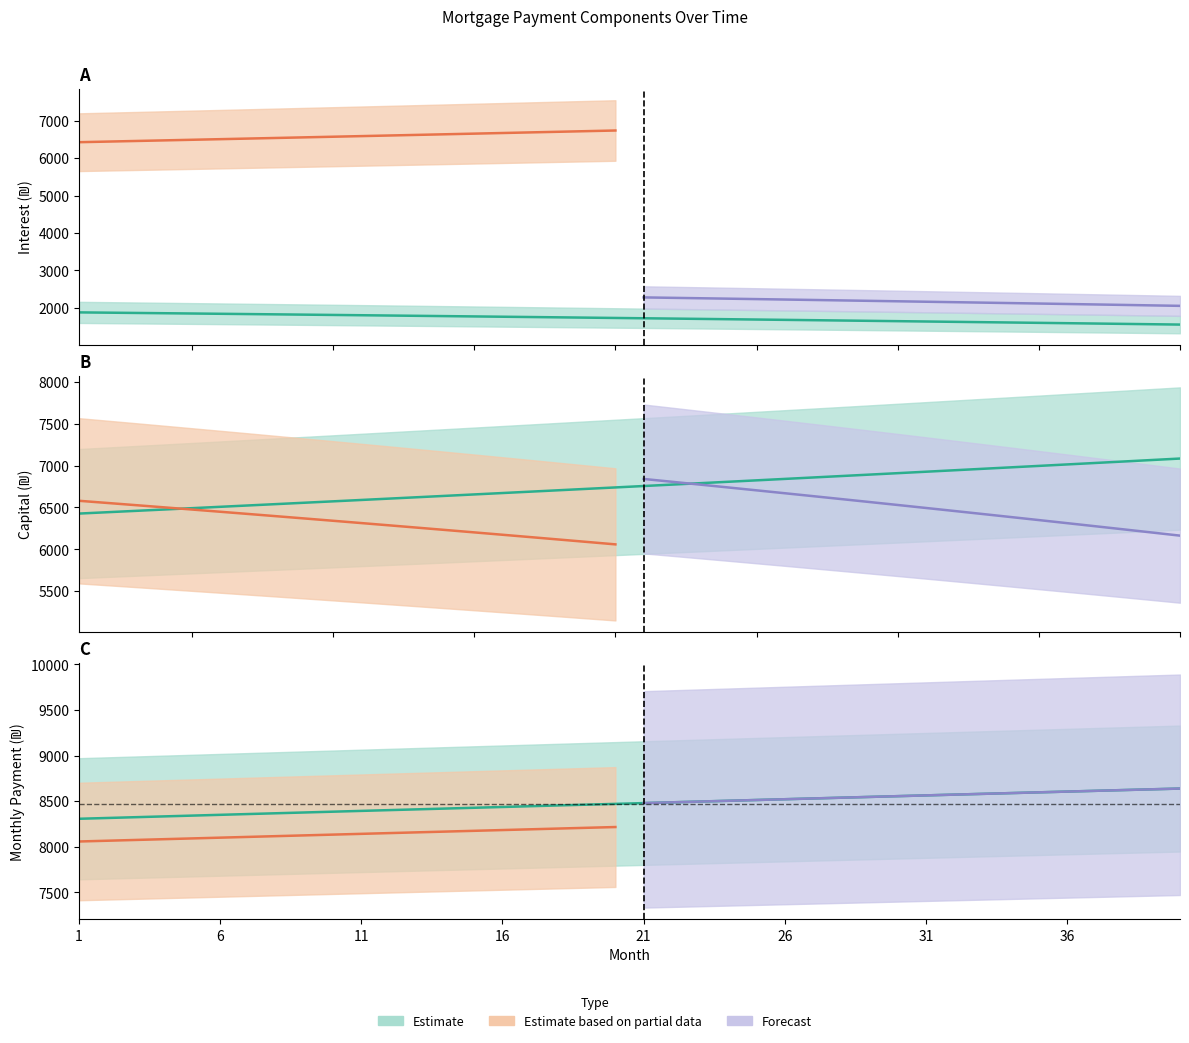

True or false: capital has more than 2 interior local peaks.

False